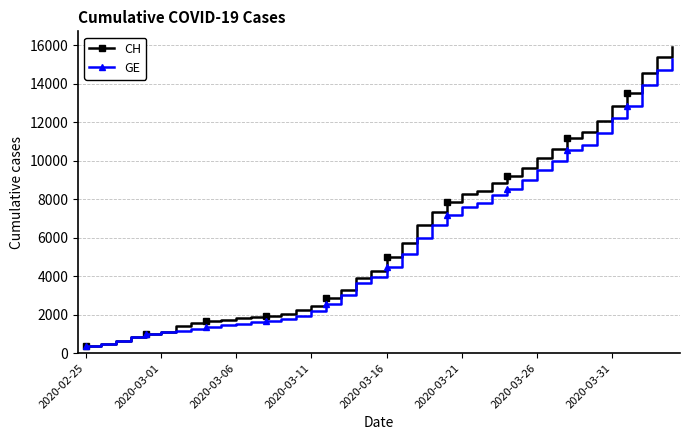

Which series has the widest spread of values?

CH